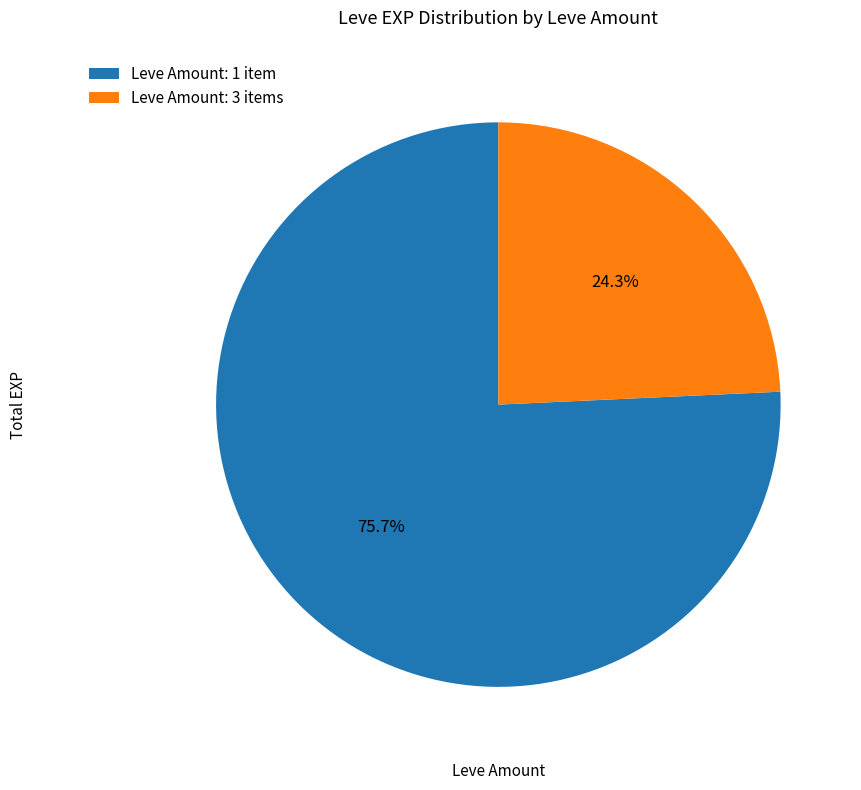

Between Leve Amount: 1 item and Leve Amount: 3 items, which is larger?

Leve Amount: 1 item